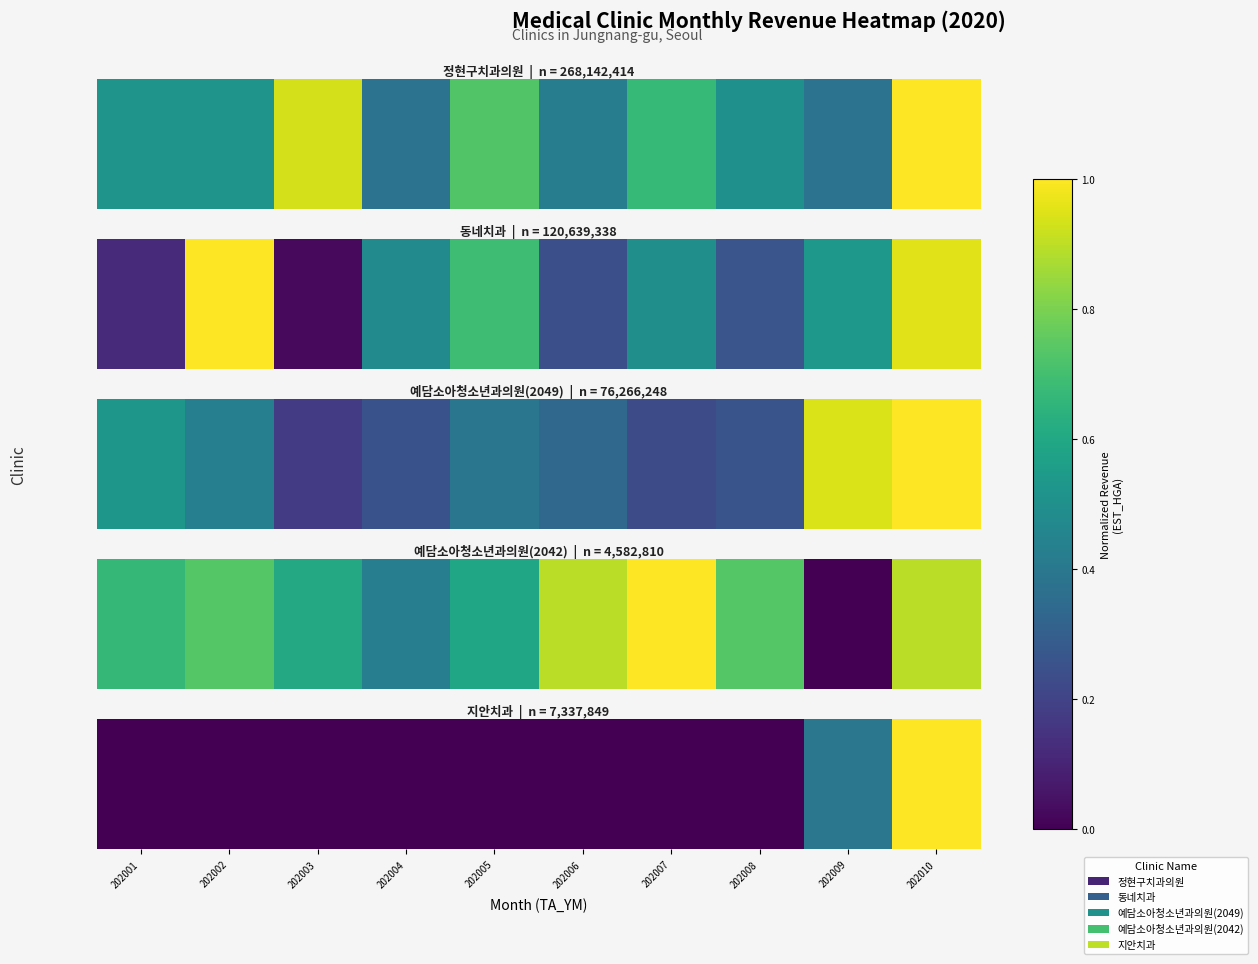

Which label corresponds to the smallest value in the chart?

202001